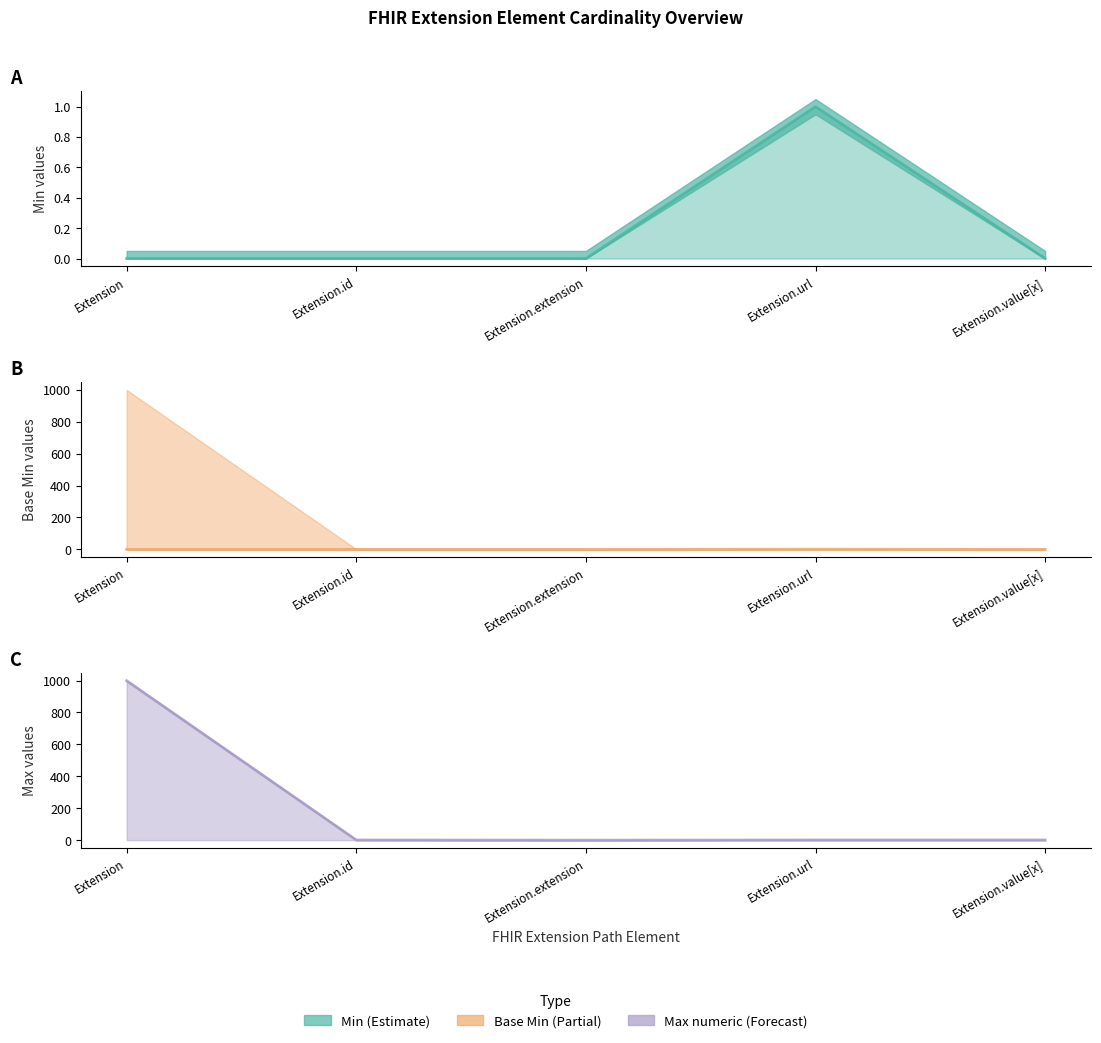

At which category is the sum across all series the highest?

Extension